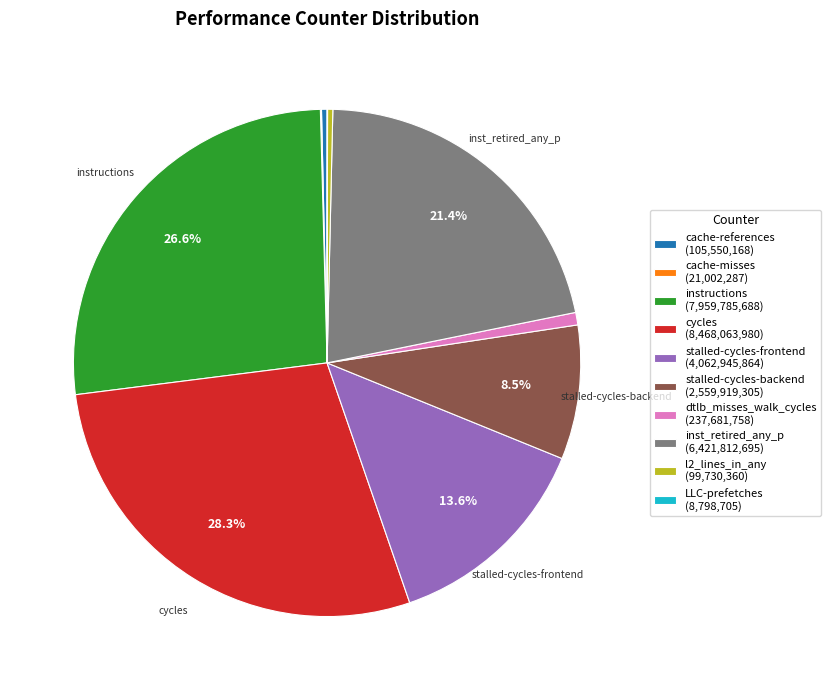

Is there any slice that represents more than half of the pie?

No